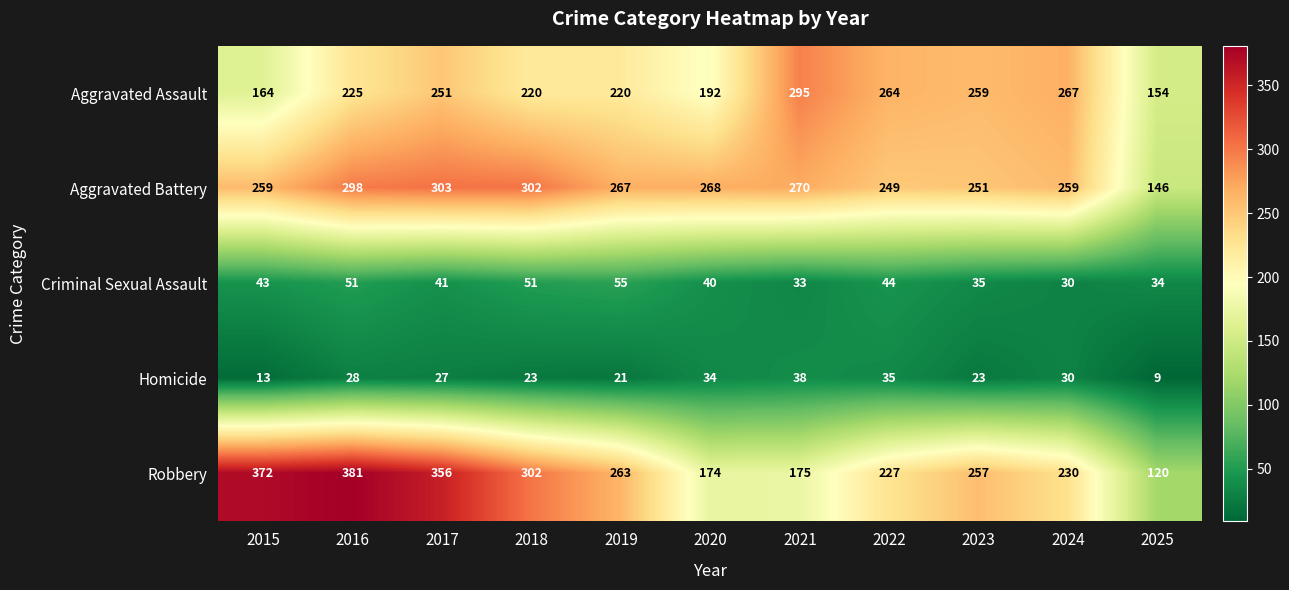

How many series are shown in this chart?

5